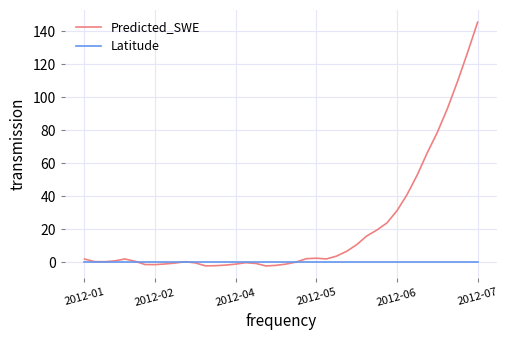

What is the greatest value displayed?

145.4